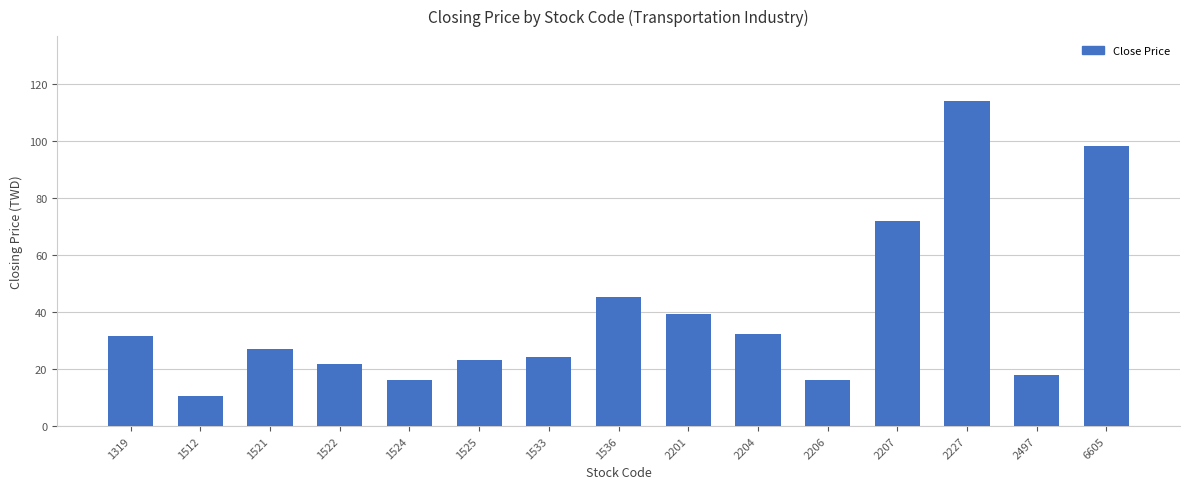

Which category has the highest value across all series?

2227